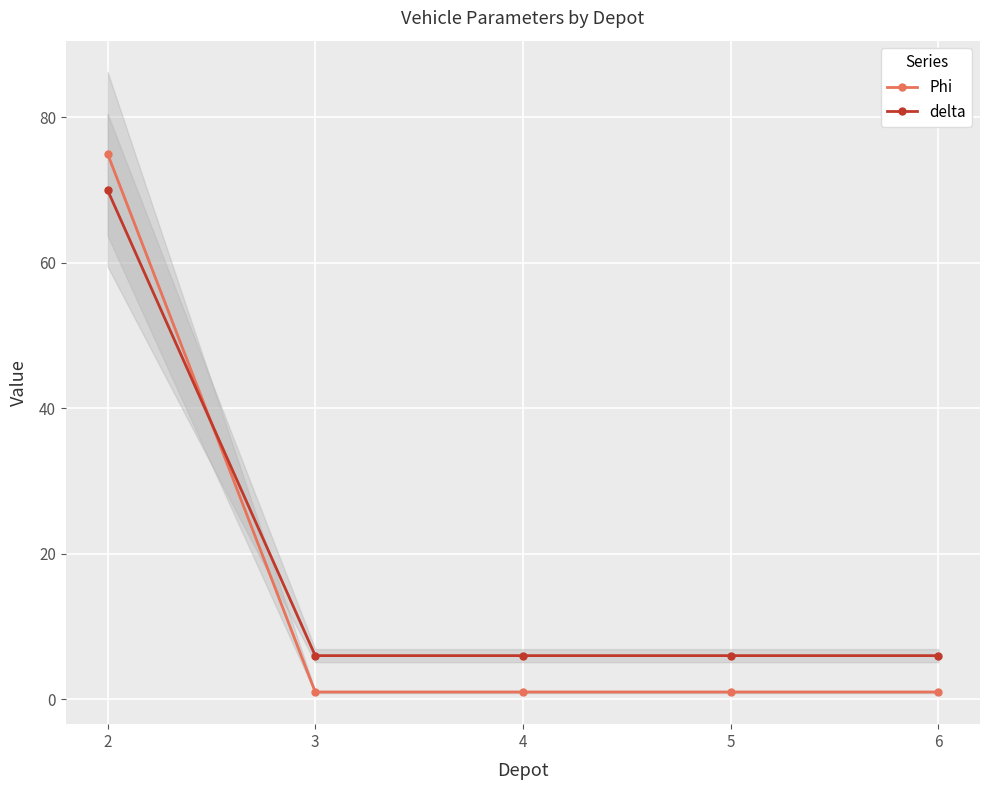

At which label is delta closest to 38?

2